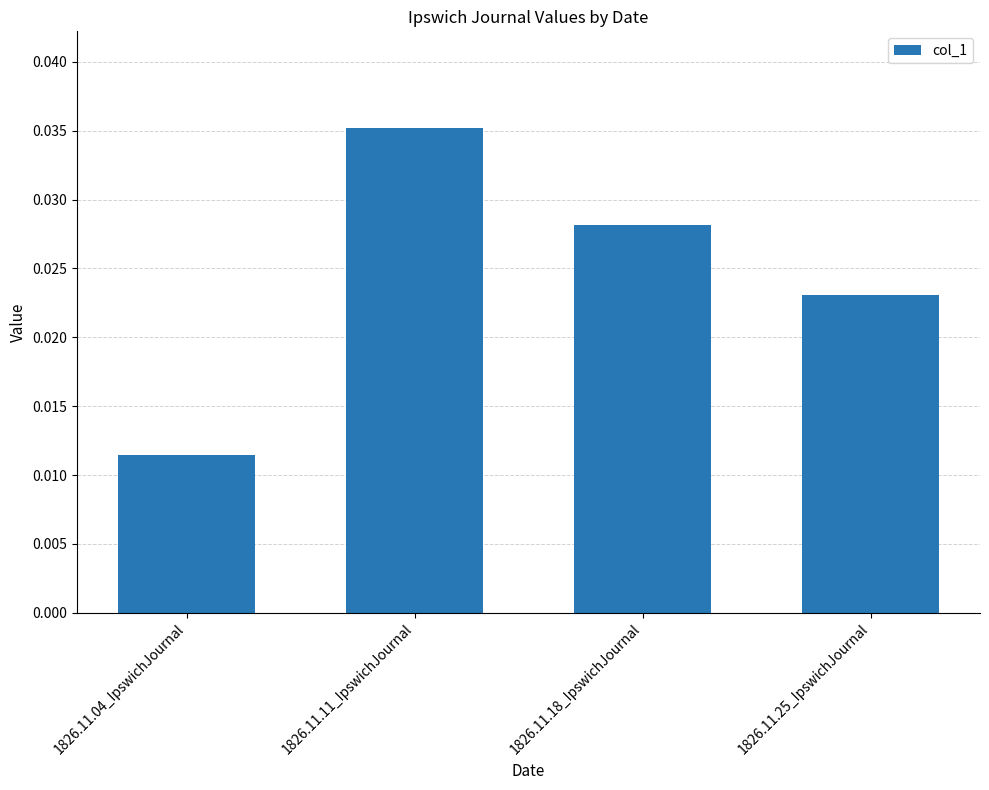

Which label corresponds to the smallest value in the chart?

1826.11.04_IpswichJournal